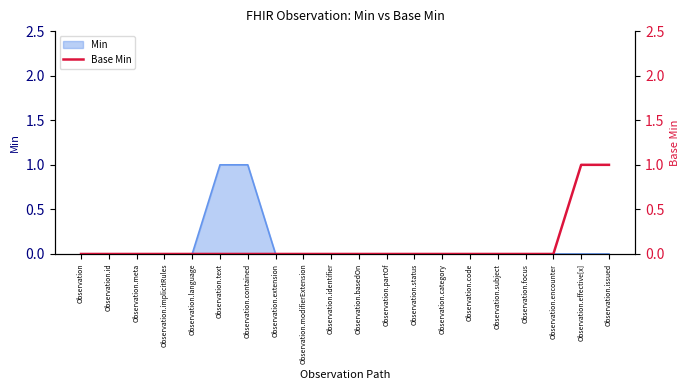

What is the difference between the maximum and minimum values?

1